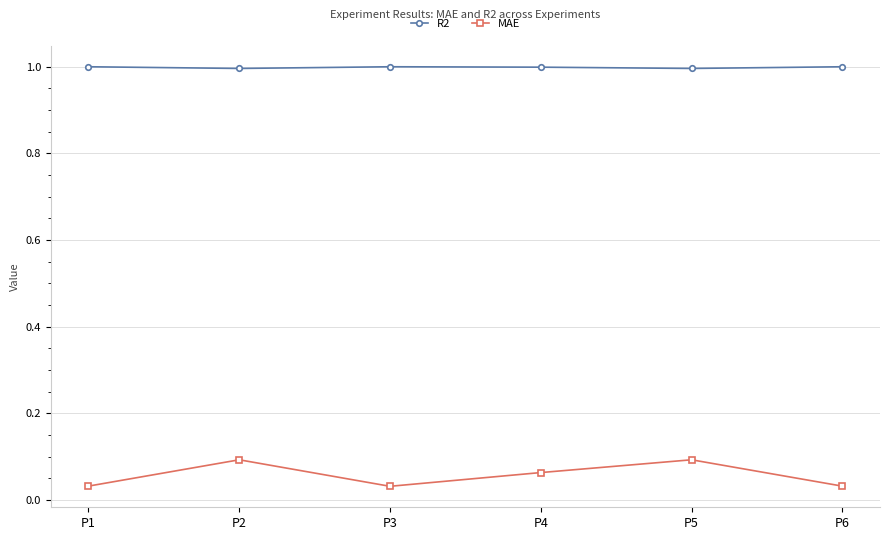

What is the sum of all MAE values?

0.3